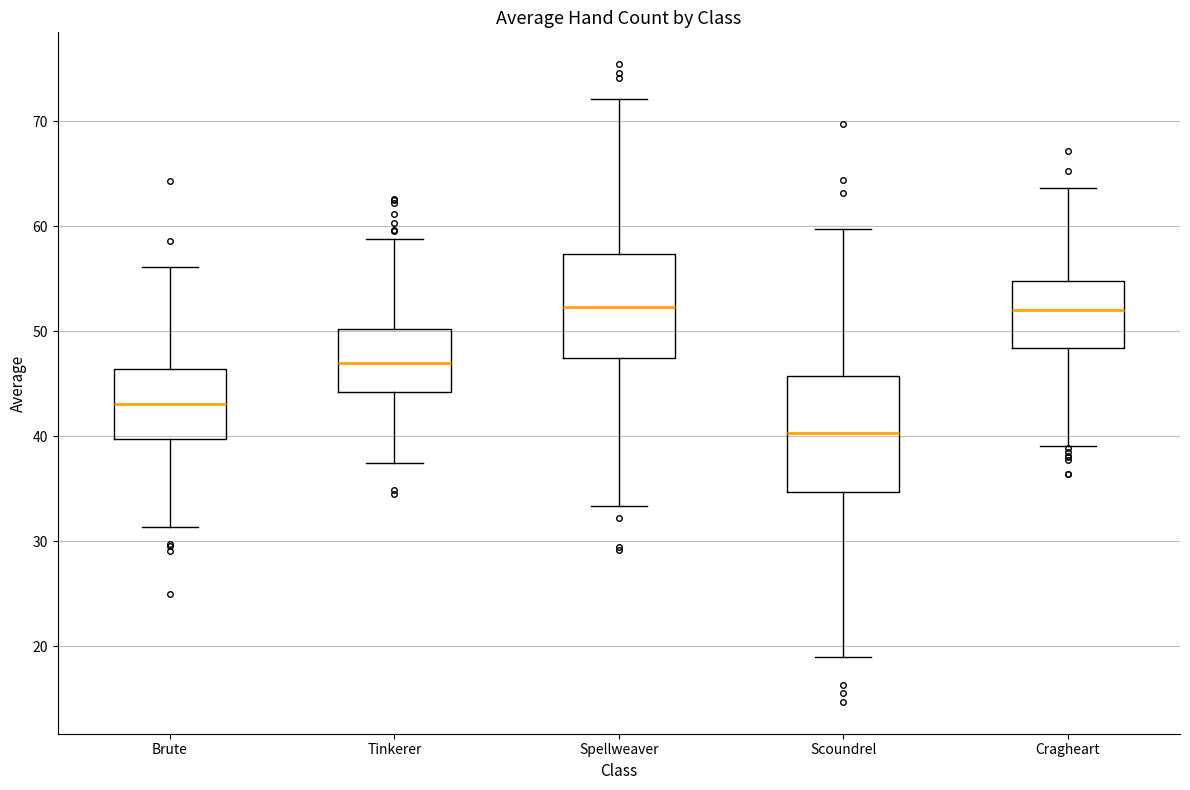

Which box's median line is the lowest?

Scoundrel